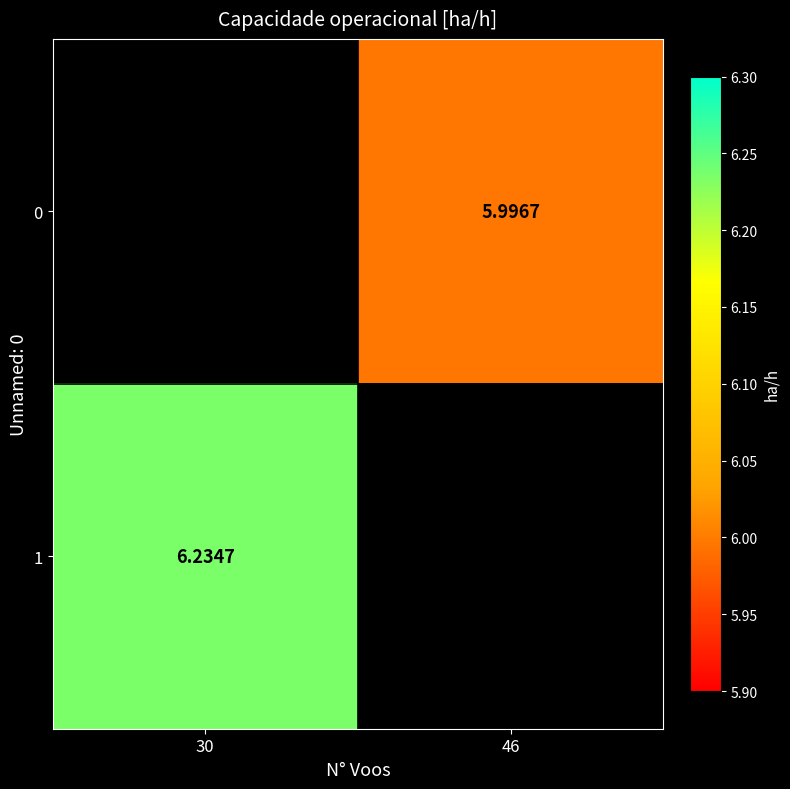

Is the value of 0 at 46 greater than the value of 1 at 30?

No